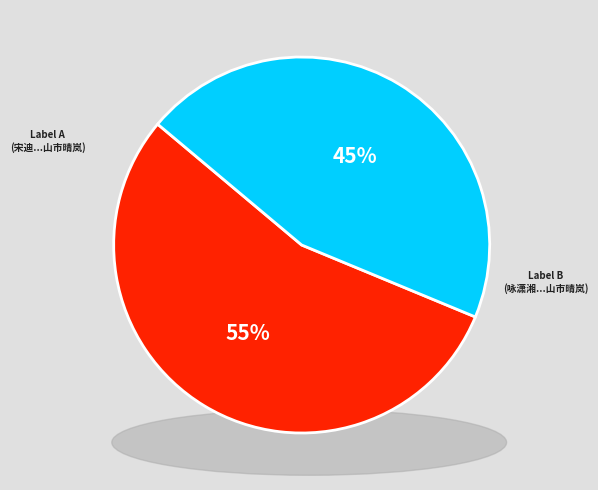

What is the ratio of the value at 宋迪作八境绝妙人谓之无声句演上人戏余曰道人能作有声画乎因为之各赋一首 山市晴岚 to the value at 咏潇湘八景各一首 山市晴岚?

1.2